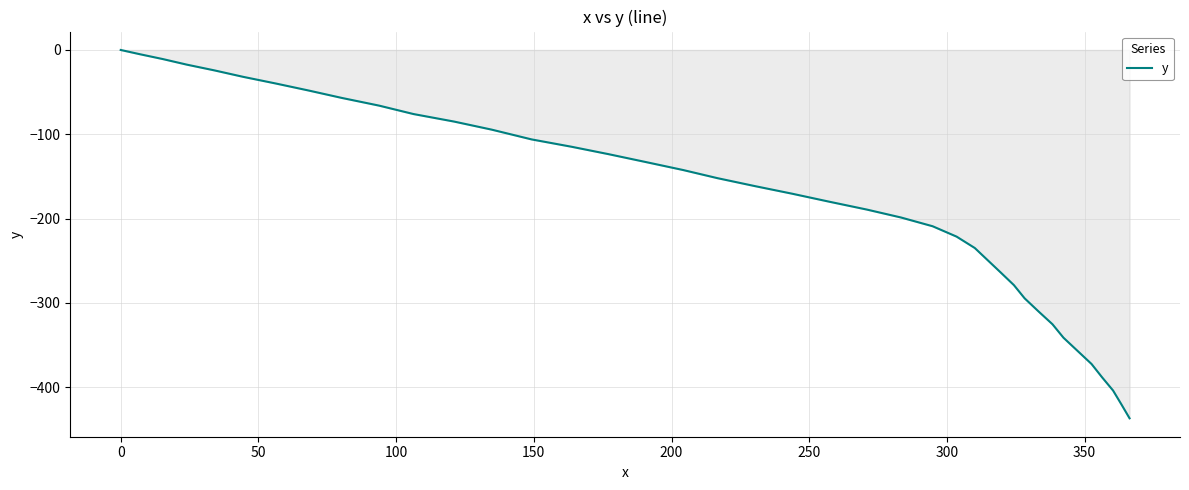

What is the average value?

-183.4